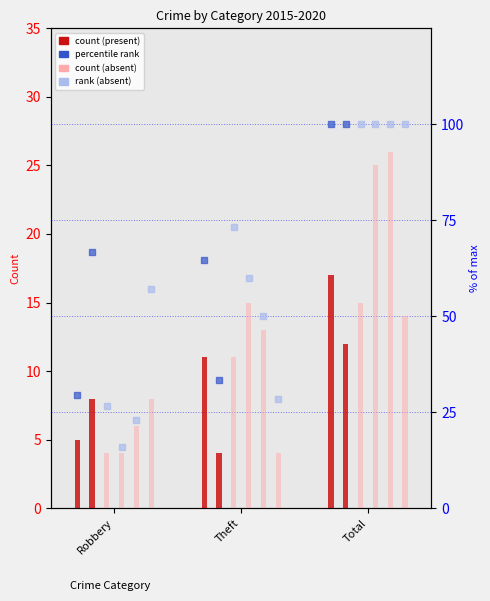

At how many categories does at least one series exceed 13?

2